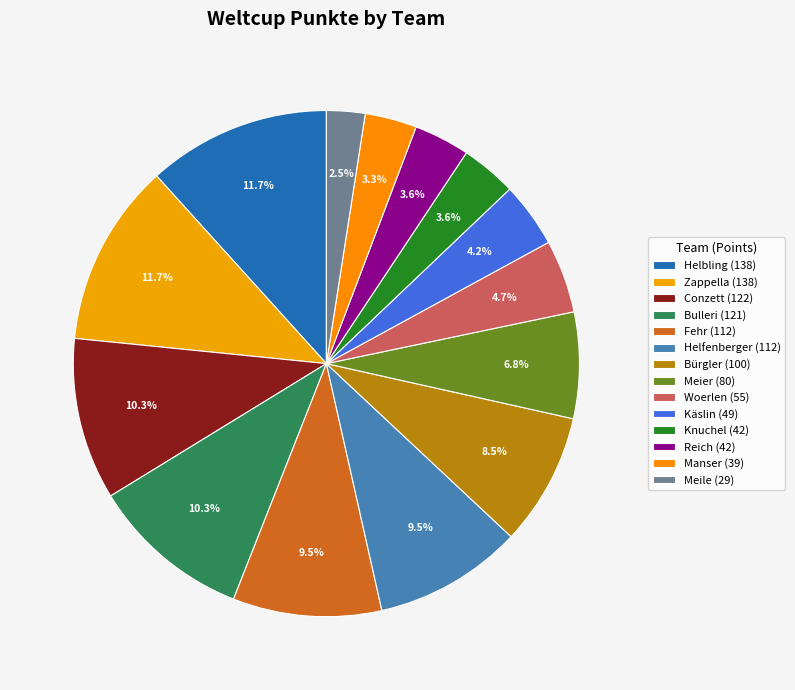

Is it true that Conzett is 1% of the pie?

False